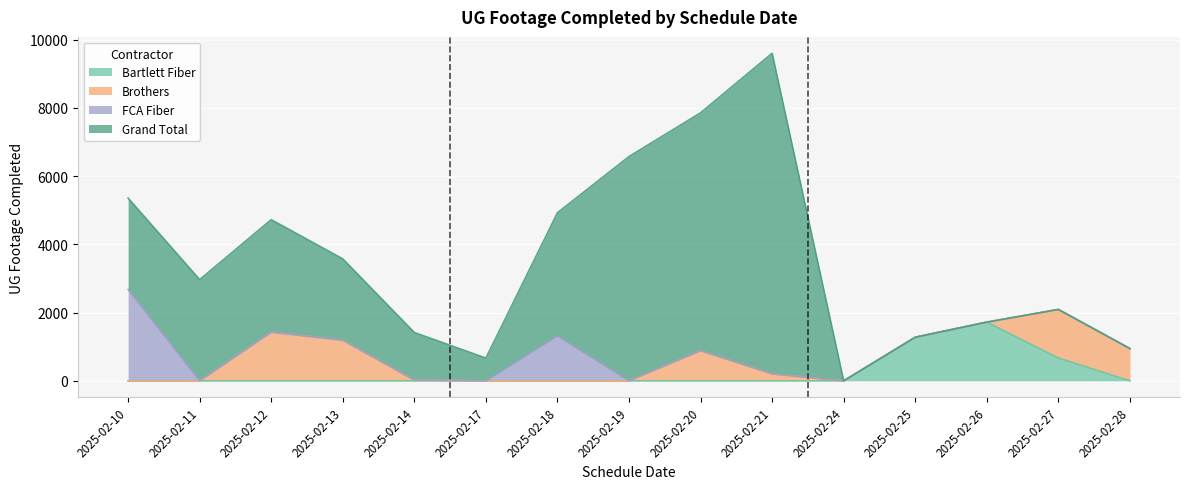

True or false: Grand Total has more than 1 interior local peaks.

True